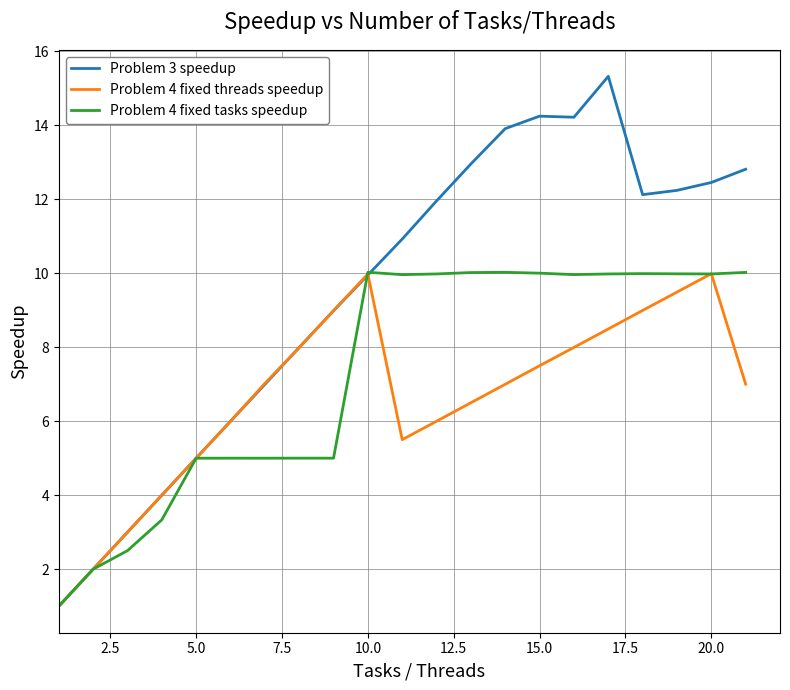

What are all the series names shown in the legend?

Problem 3 speedup, Problem 4 fixed threads speedup, Problem 4 fixed tasks speedup